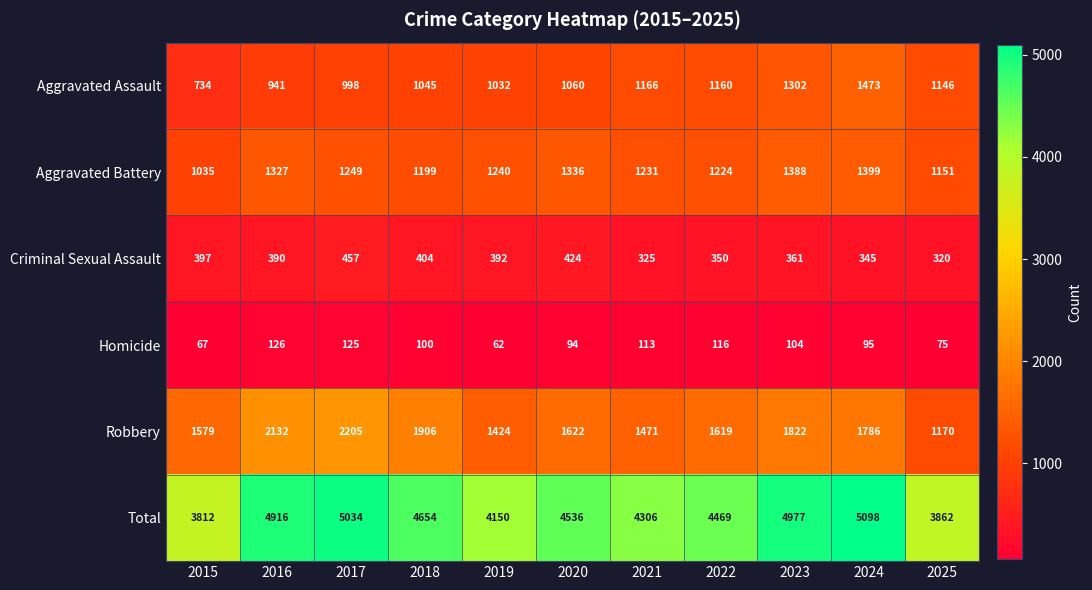

Is it true that Total equals 5034 at 2017?

True